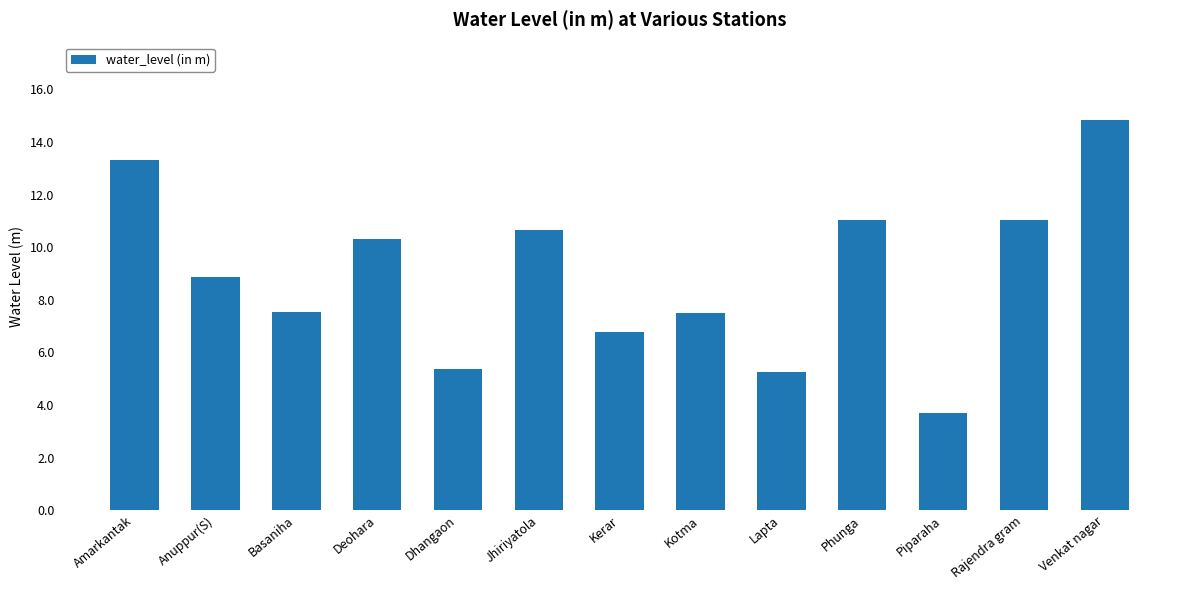

What is the difference between the second highest and minimum values?

9.6